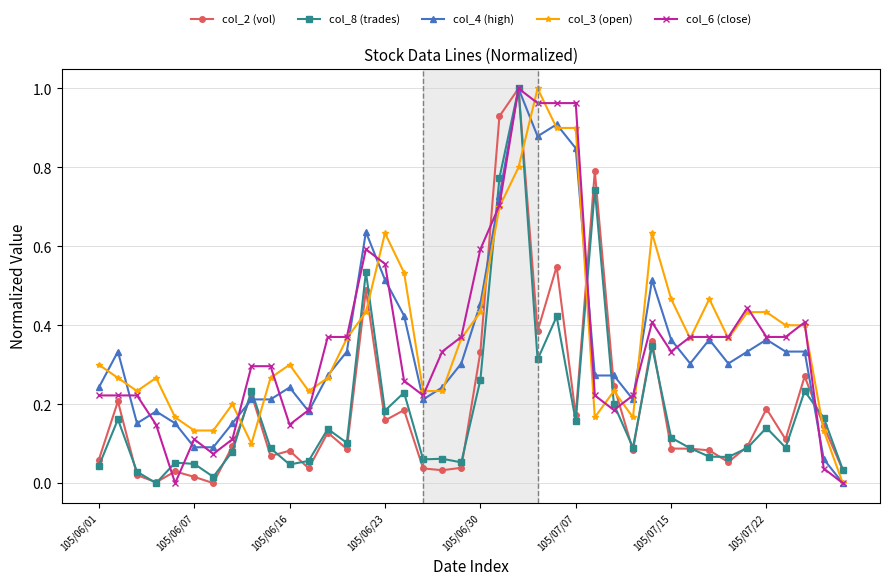

True or false: col_4 (high) has more than 2 interior local peaks.

True